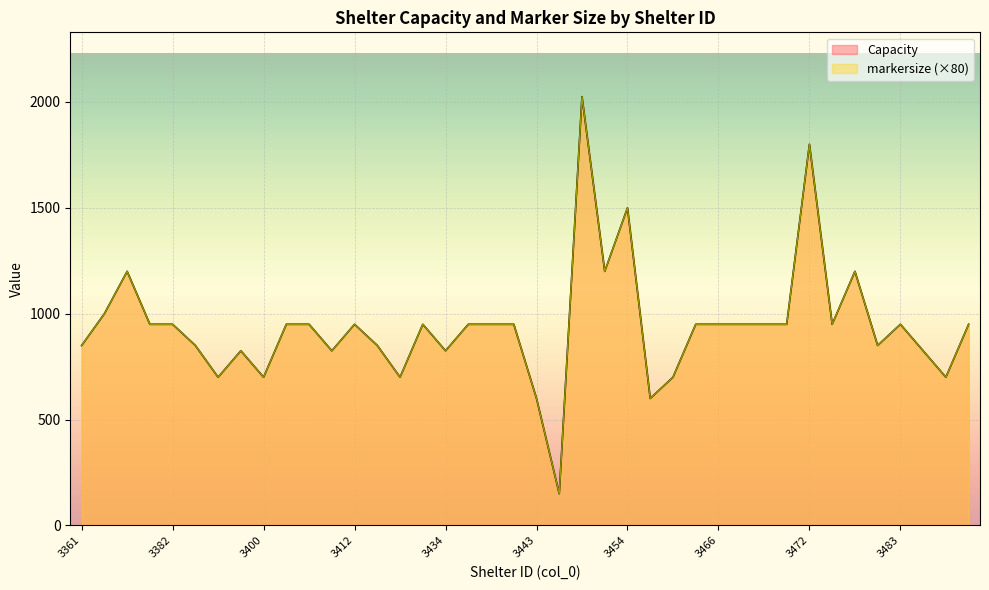

True or false: Capacity has a value of 1211 at 3397.

False